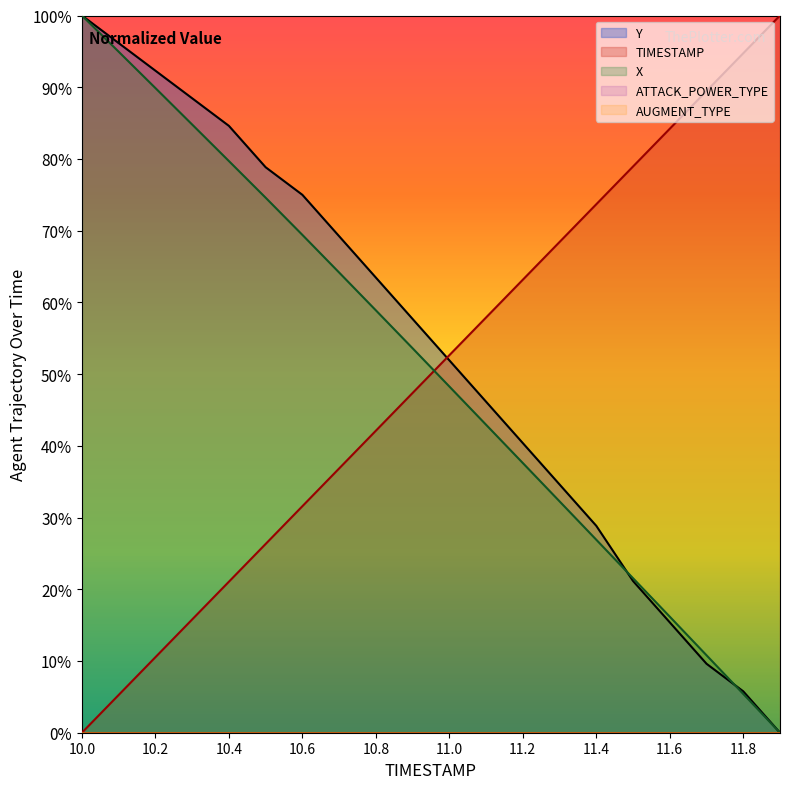

True or false: X has more than 1 points higher than both neighbors.

False